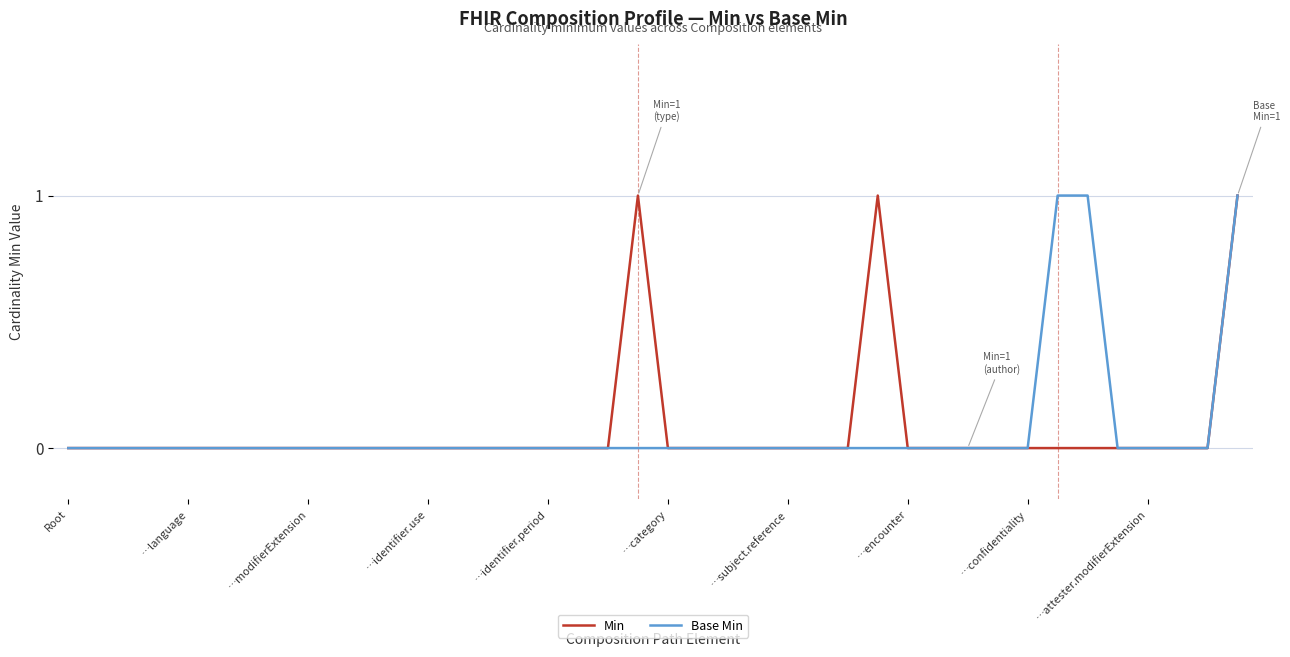

Reading left to right, transcribe all the data shown in this chart.

Min: 0	0	0	0	0	0	0	0	0	0	0	0	0	0	0	0	0	0	0	1	0	0	0	0	0	0	0	1	0	0	0	0	0	0	0	0	0	0	0	1
Base Min: 0	0	0	0	0	0	0	0	0	0	0	0	0	0	0	0	0	0	0	0	0	0	0	0	0	0	0	0	0	0	0	0	0	1	1	0	0	0	0	1